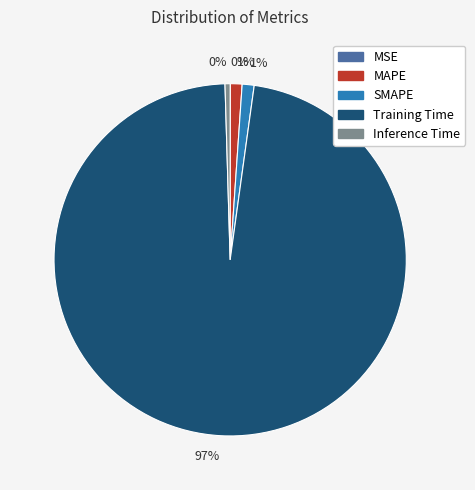

To the nearest percent, what is the average slice percentage?

20%